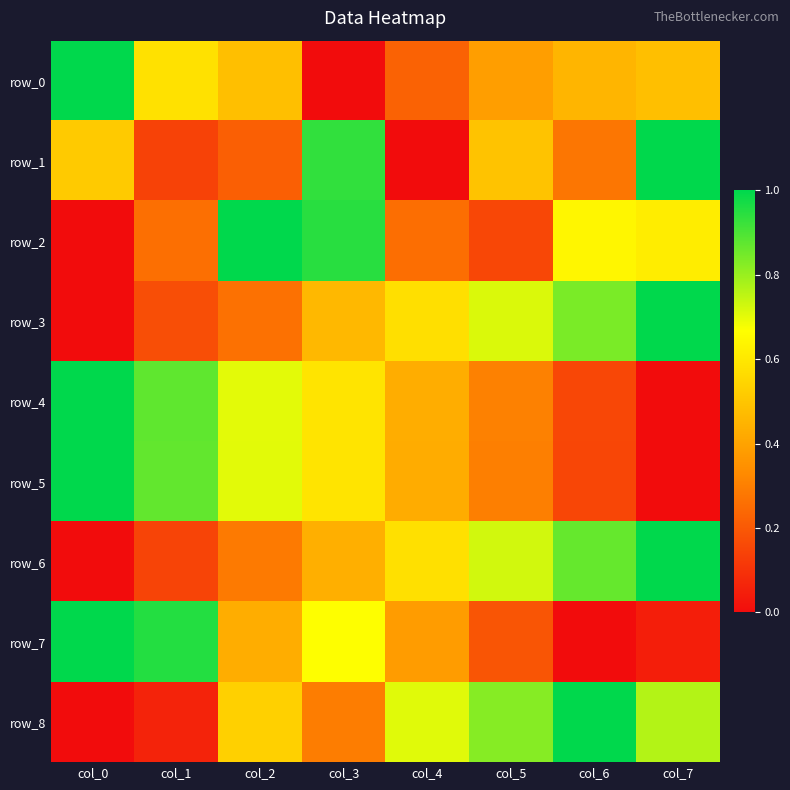

The value of row_5 at col_1 is 0.9. True or false?

True